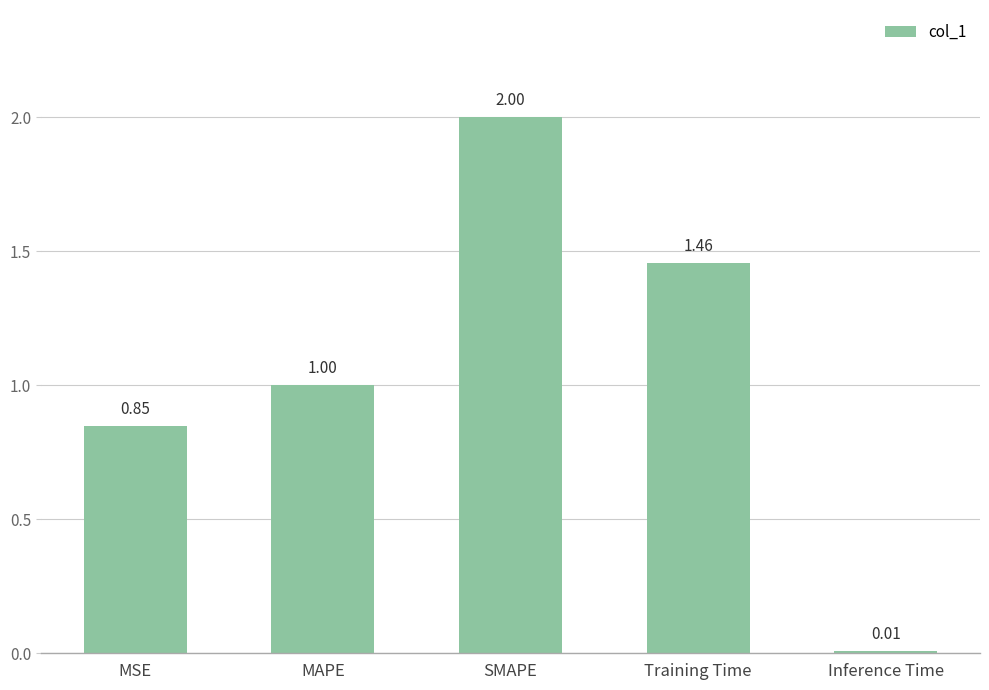

Which has a higher value, MAPE or Inference Time?

MAPE